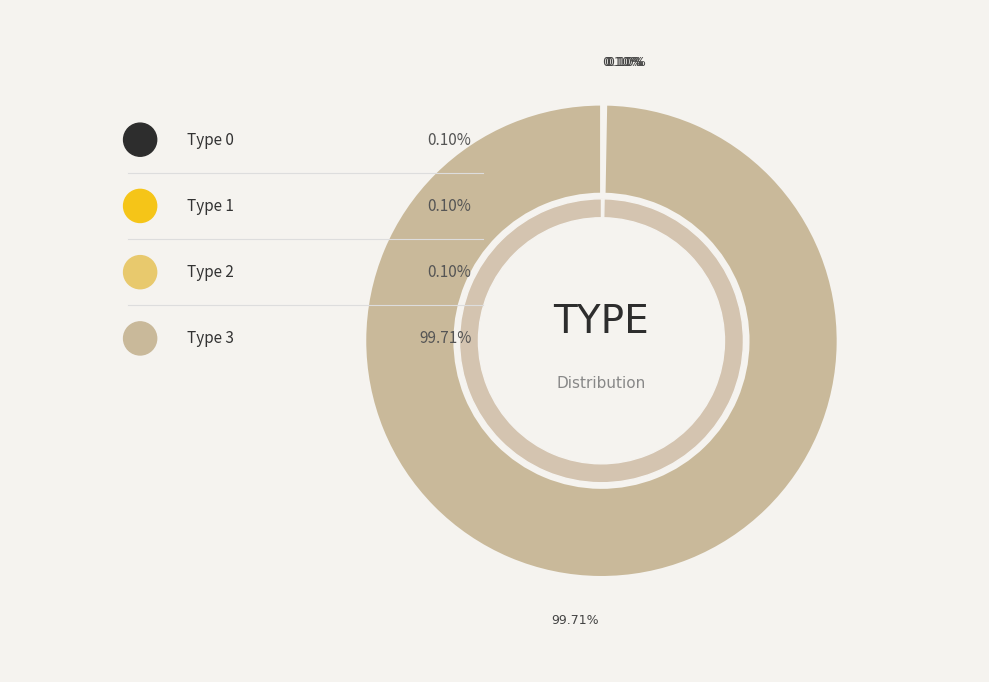

What is the majority slice?

type_3